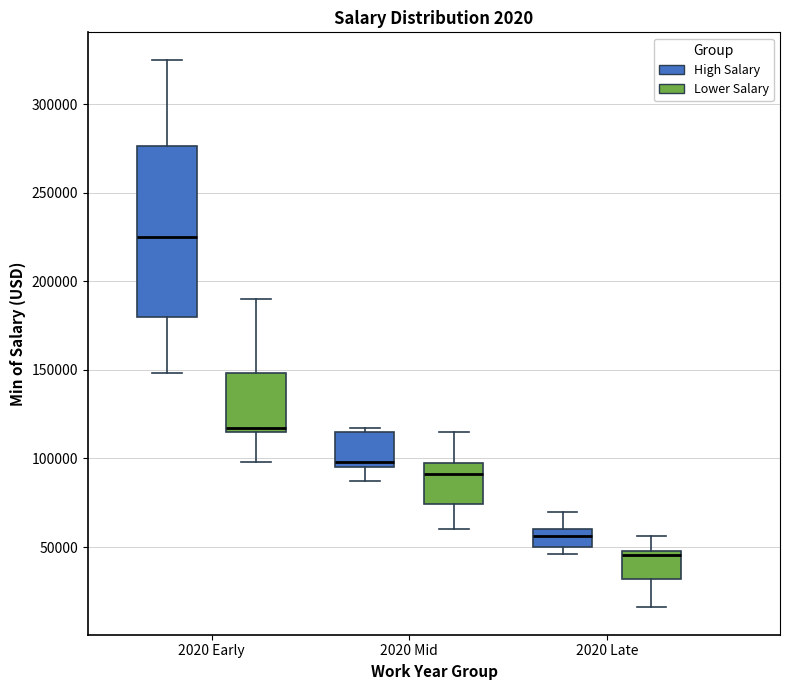

Reading left to right, transcribe this box plot: for each box, give where its median line is, the range the box spans, and where its two whiskers end, as read against the y-axis. The values are not printed on the chart, so give them approximately, as read against the axis.

2020 Early (High Salary): median 225000, box 180000 to 275000, whiskers 150000 to 325000
2020 Early (Lower Salary): median 115000 (just above the box's lower edge), box 115000 to 150000, whiskers 100000 to 190000
2020 Mid (High Salary): median 100000, box 95000 to 115000, whiskers 85000 to 115000 (just above the box's upper edge)
2020 Mid (Lower Salary): median 90000, box 75000 to 95000, whiskers 60000 to 115000
2020 Late (High Salary): median 55000, box 50000 to 60000, whiskers 45000 to 70000
2020 Late (Lower Salary): median 45000, box 30000 to 50000, whiskers 15000 to 55000